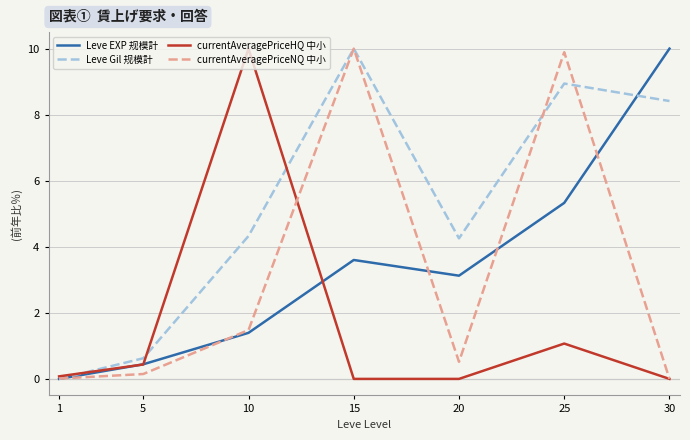

How many lines are shown in the chart?

4